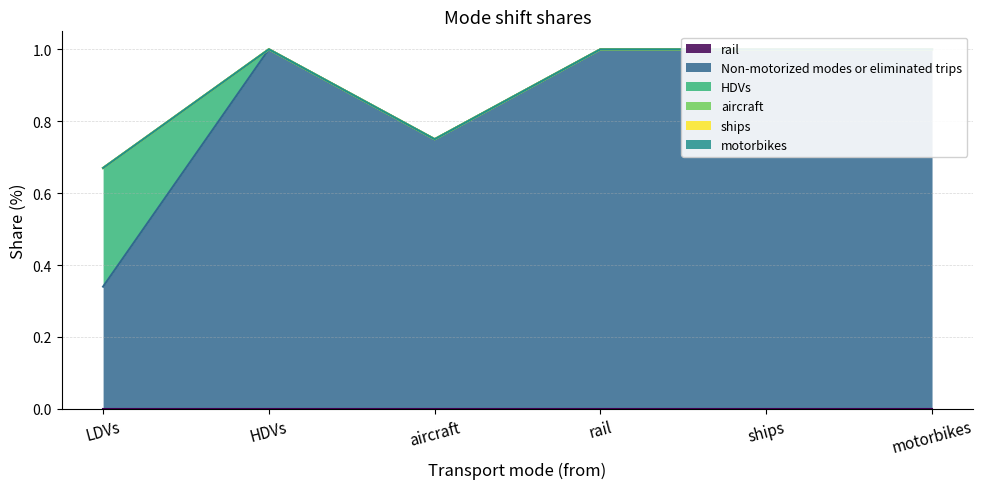

The HDVs series shows 0.0 at aircraft. True or false?

True